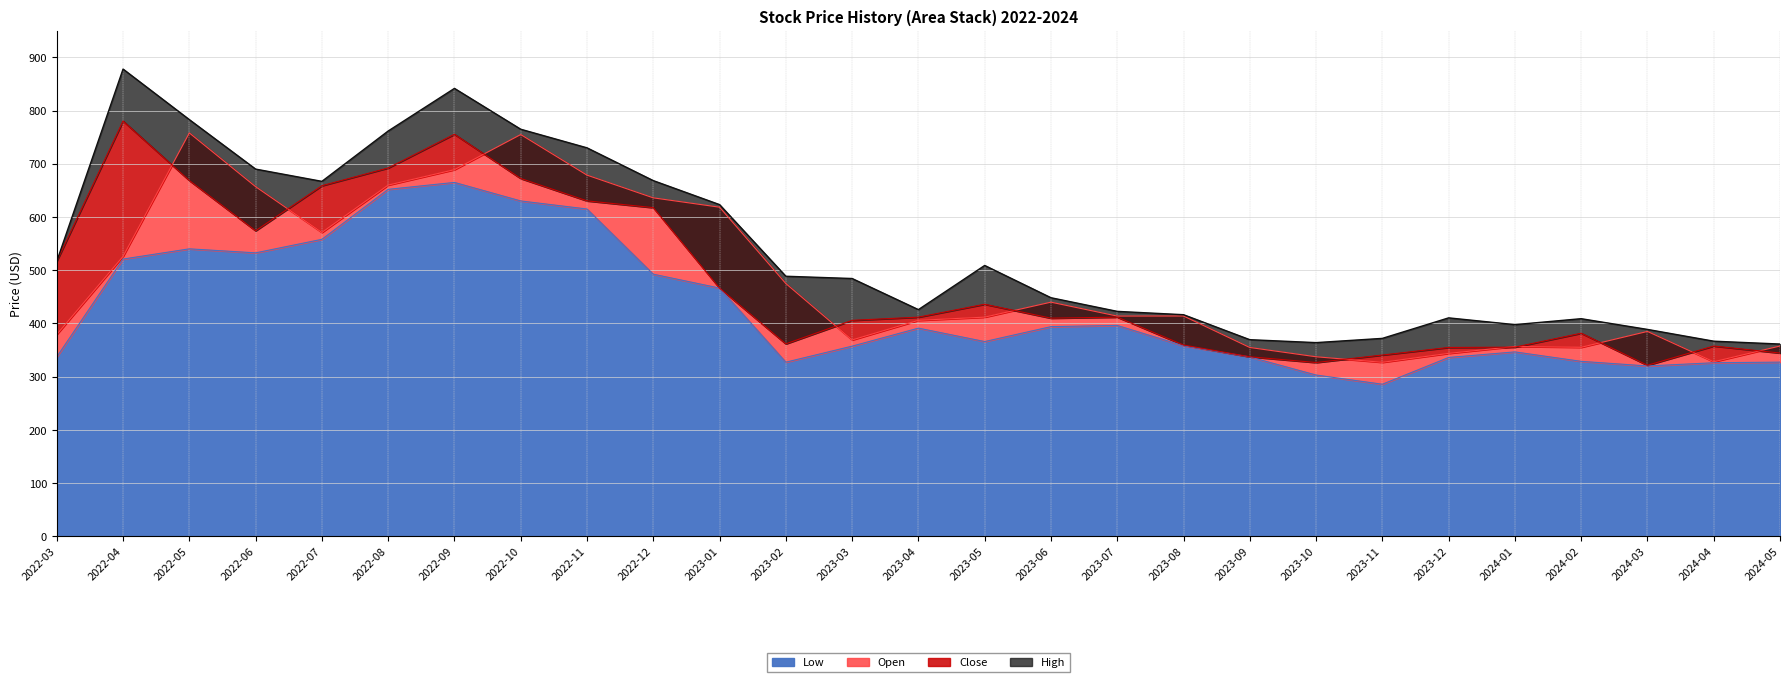

What is the label of the 8th point from the right?

2023-10